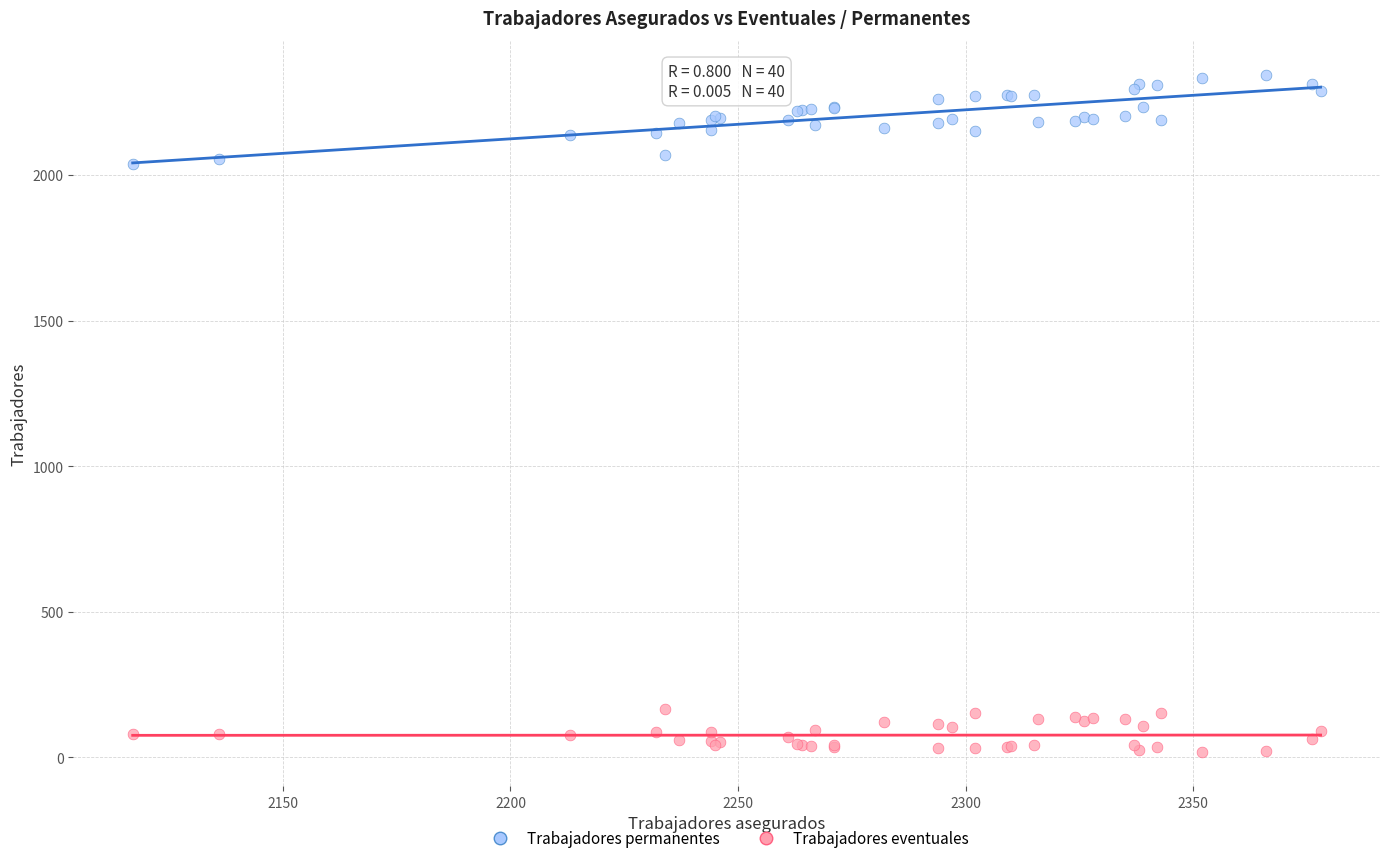

Which series contains the lowest Y value?

Trabajadores eventuales